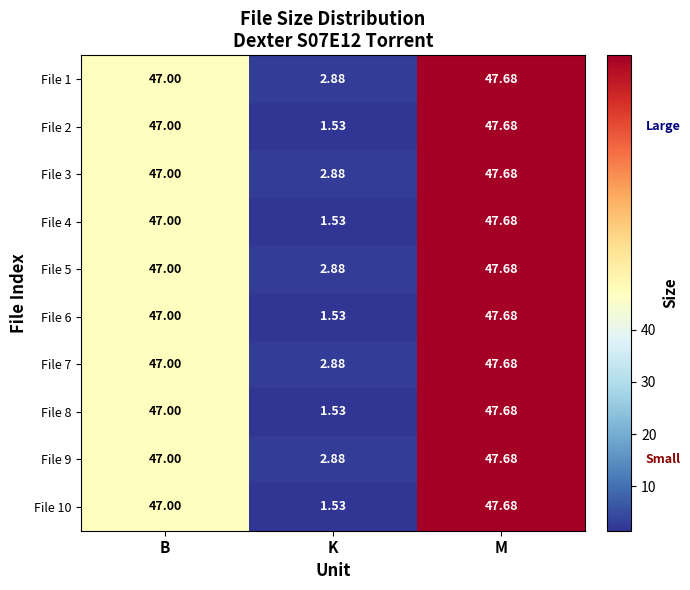

List the labels in order of File 5 value, smallest first.

K, B, M